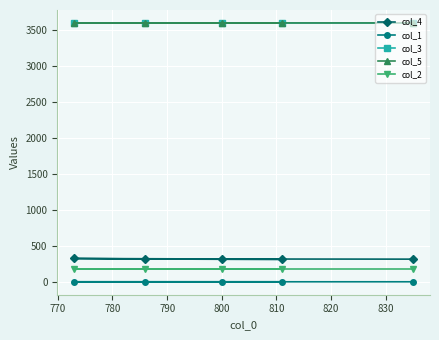

What is the maximum value shown in the chart?

3600.0